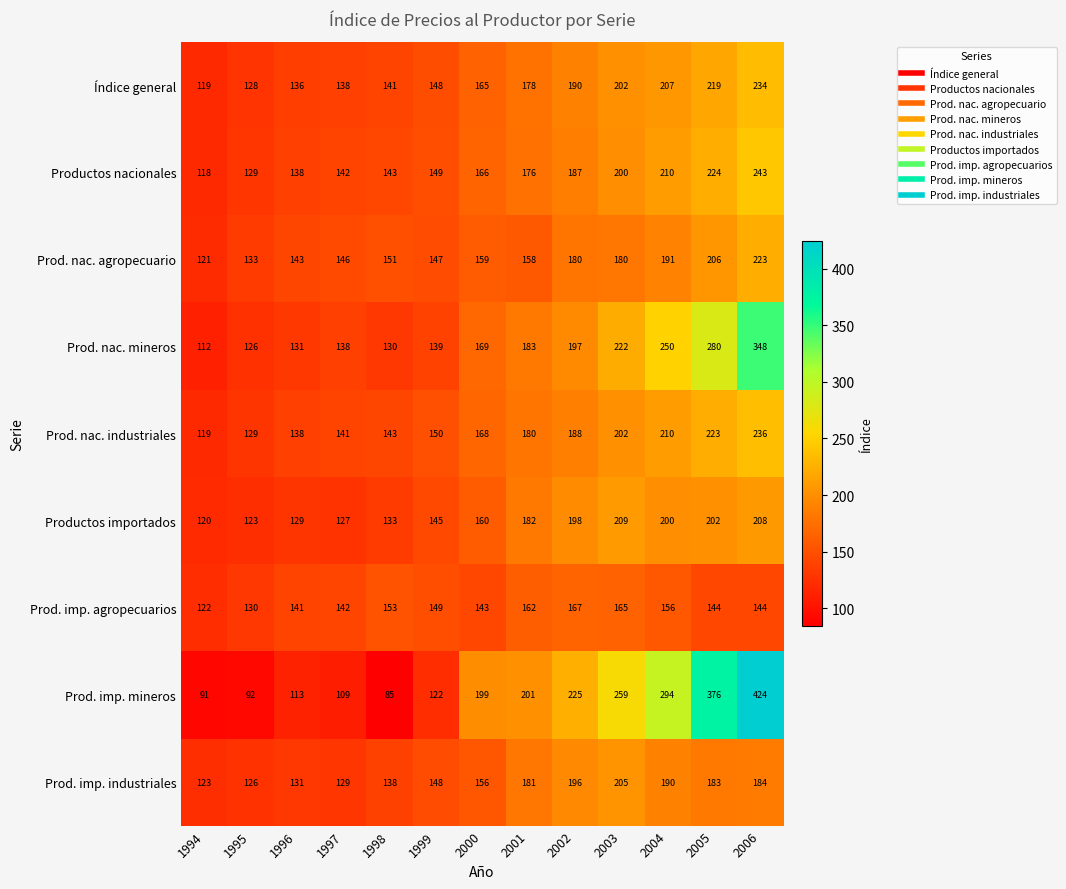

At which category does the chart reach its peak across all series?

2006